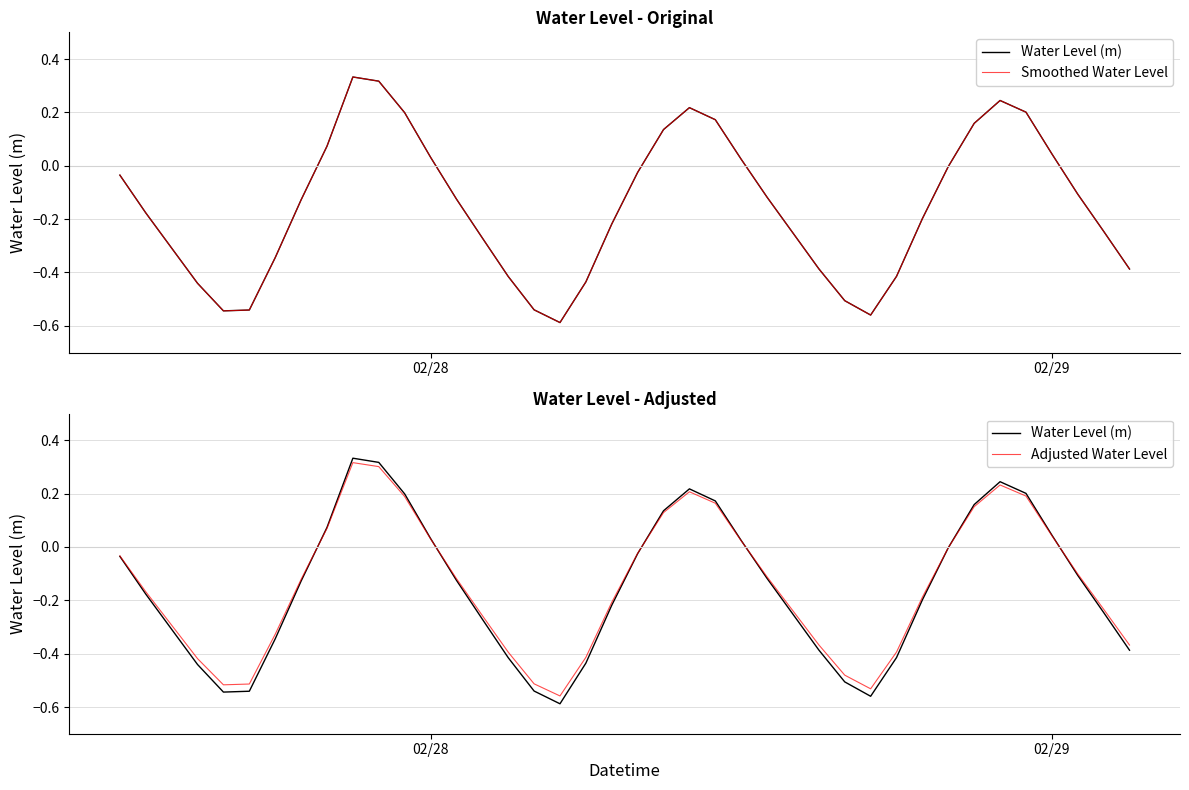

What is the highest value of the Water Level (m) series?

0.3